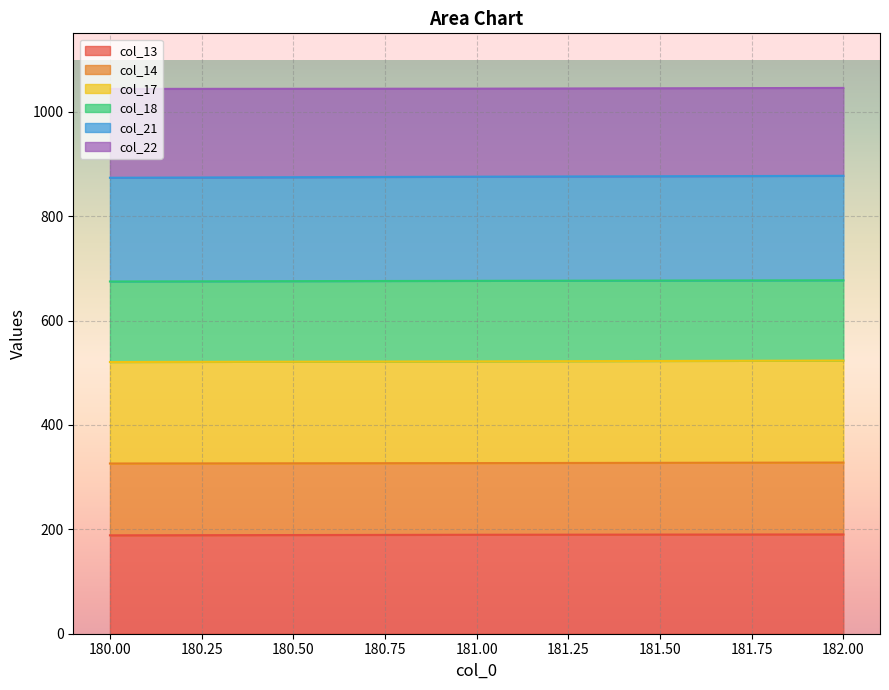

Is it true that col_13 equals 189.6 at 181.00?

True